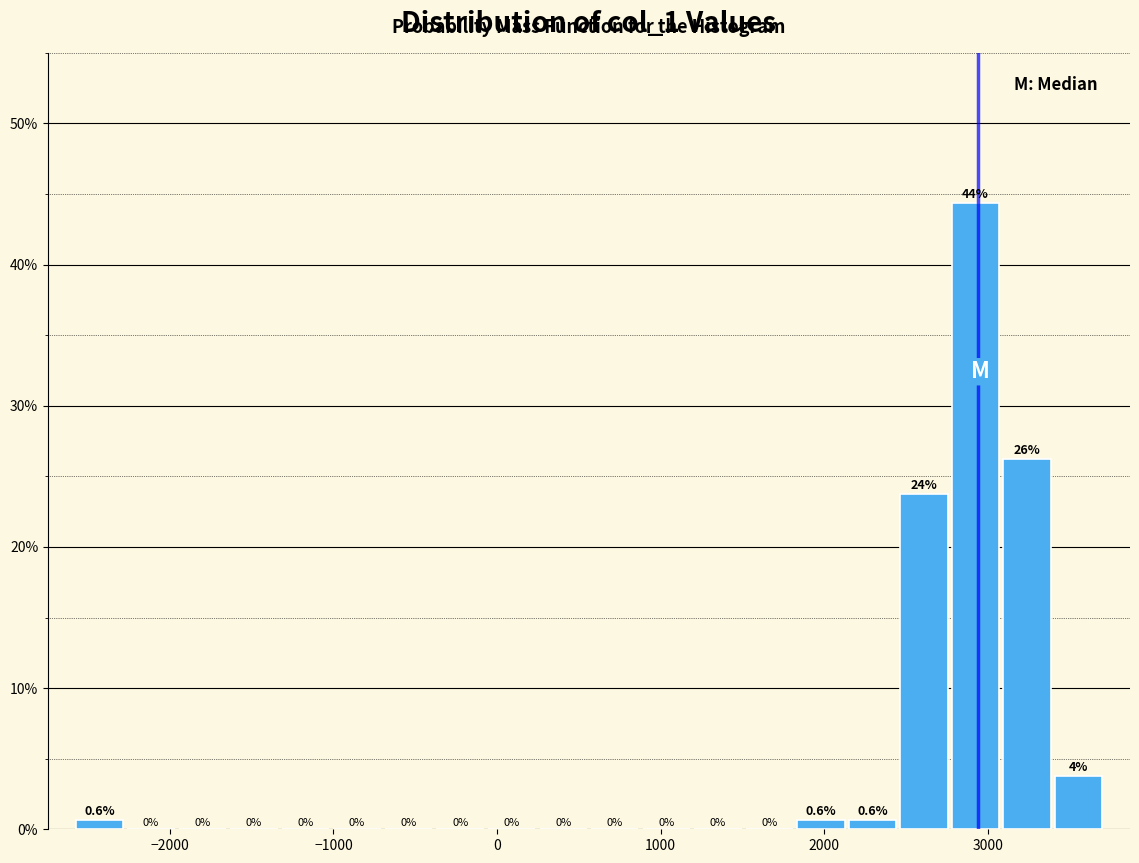

Around what value on the x-axis is the tallest bar? Give the approximate position of its centre, as read against the axis.

2900